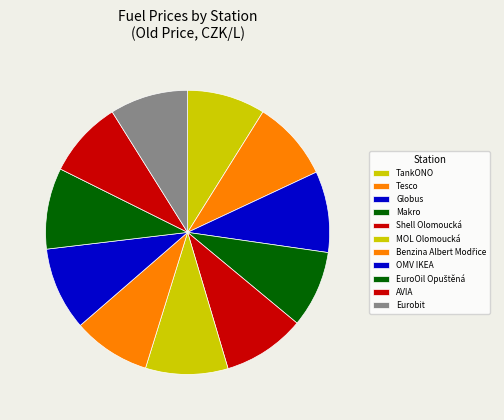

To the nearest percent, what is the difference between the largest and smallest slice percentages?

1%